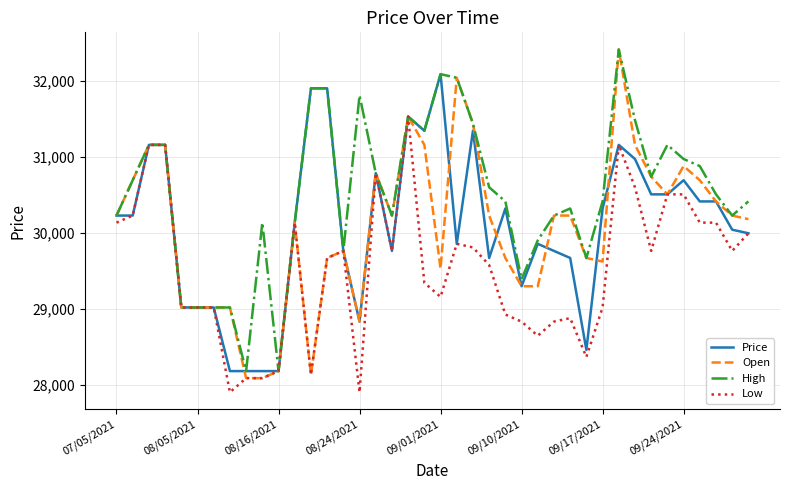

Which series has the largest range (max minus min)?

Open